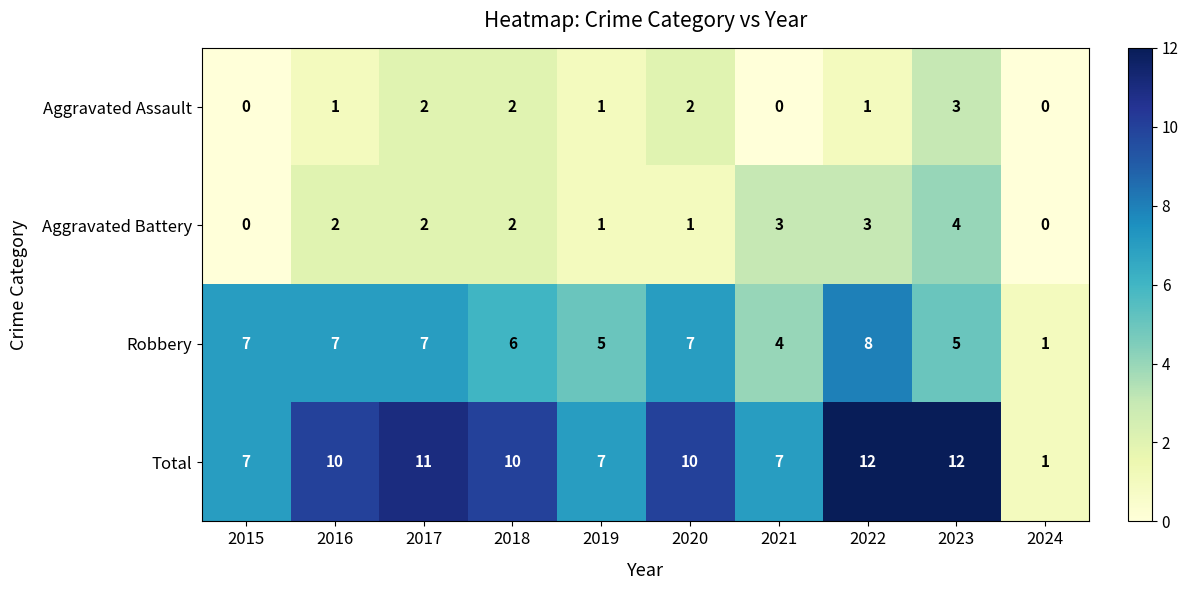

Count the Robbery values in the range 5 to 7.

7